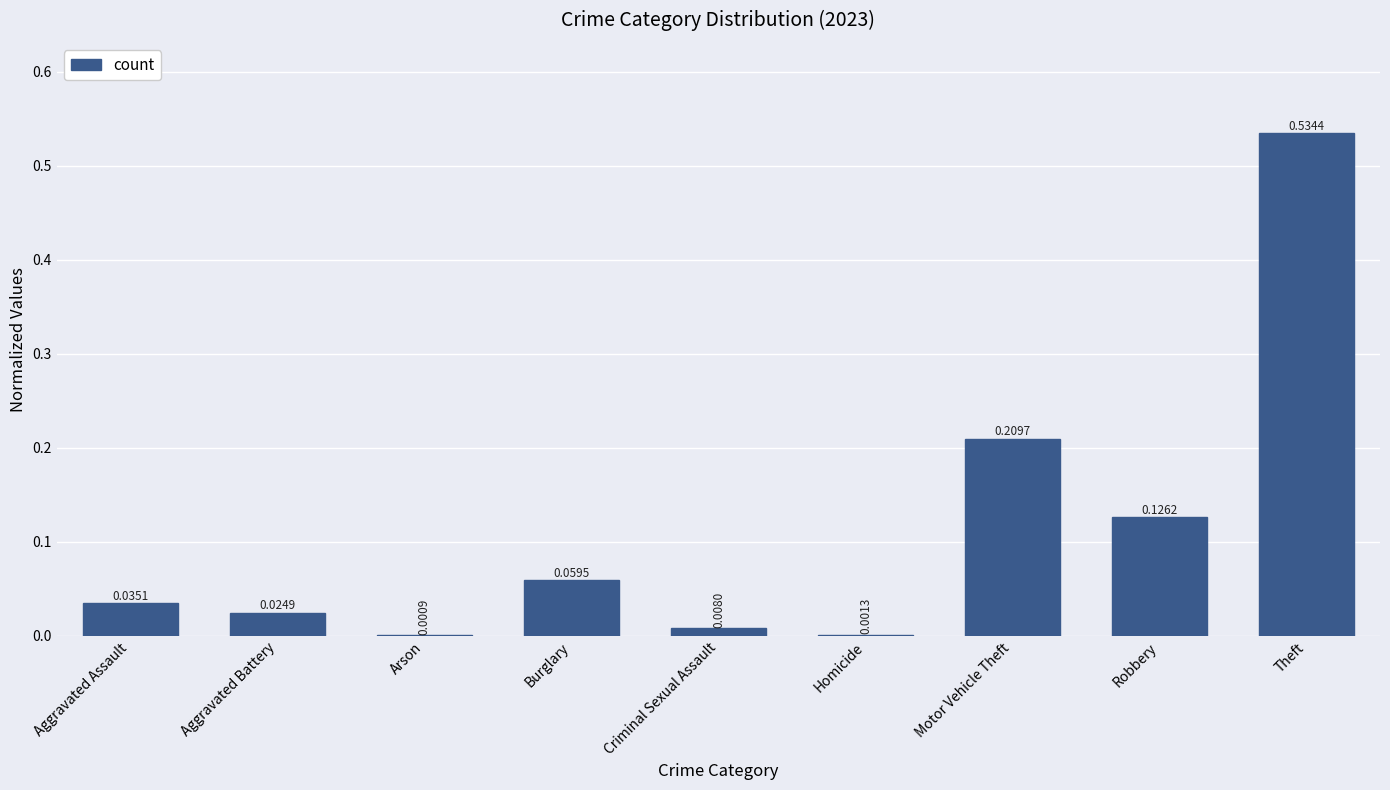

Which category has the highest value across all series?

Theft